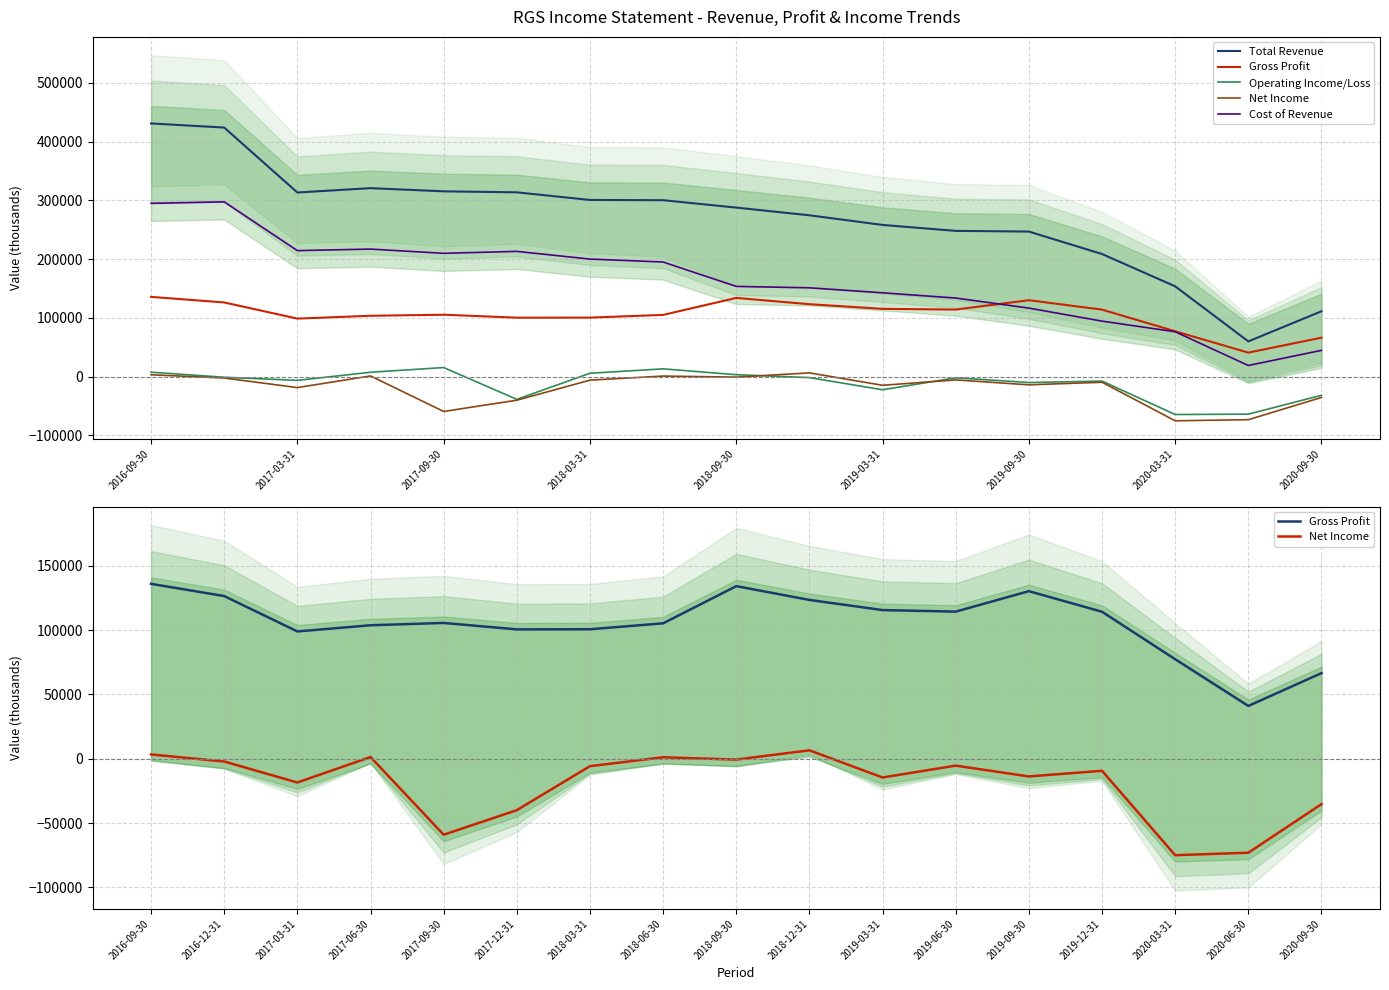

Does the chart have visible grid lines?

Yes